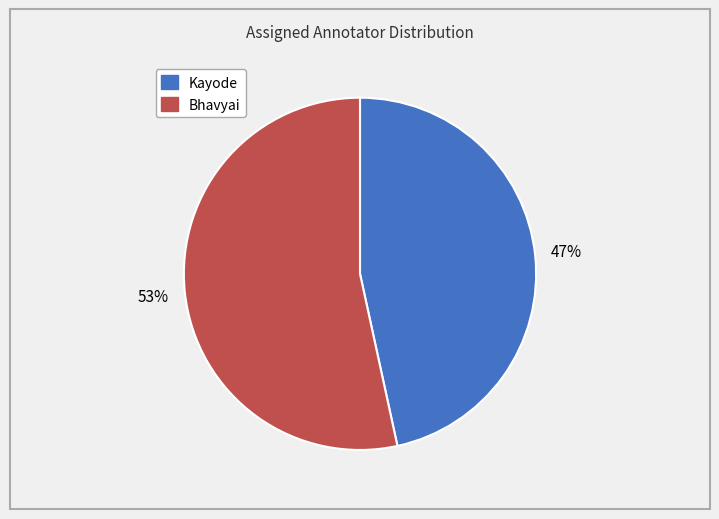

Which category has the biggest portion of the pie?

Bhavyai